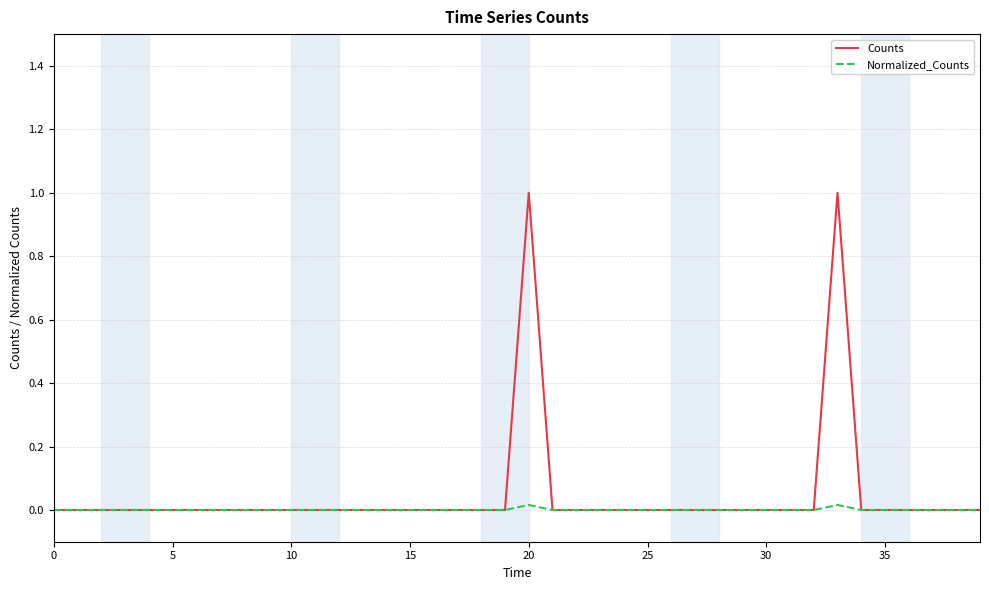

List the series in order of their peak value, lowest first.

Normalized_Counts, Counts